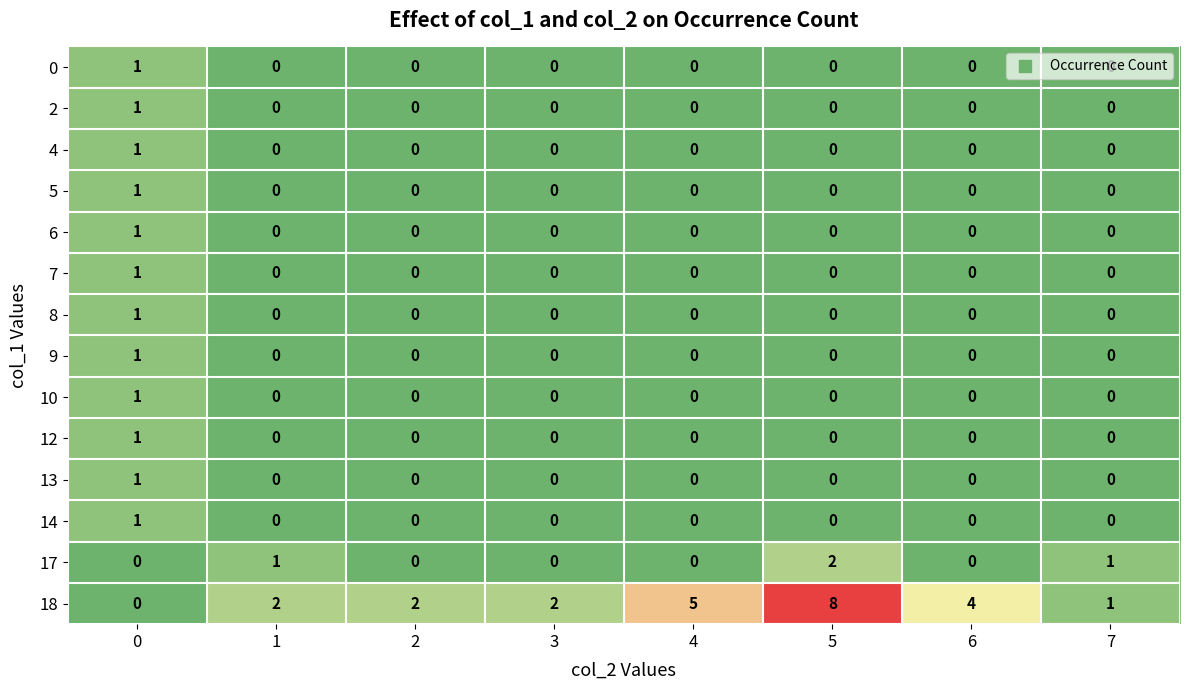

What is the difference between the highest and lowest values at 4?

5